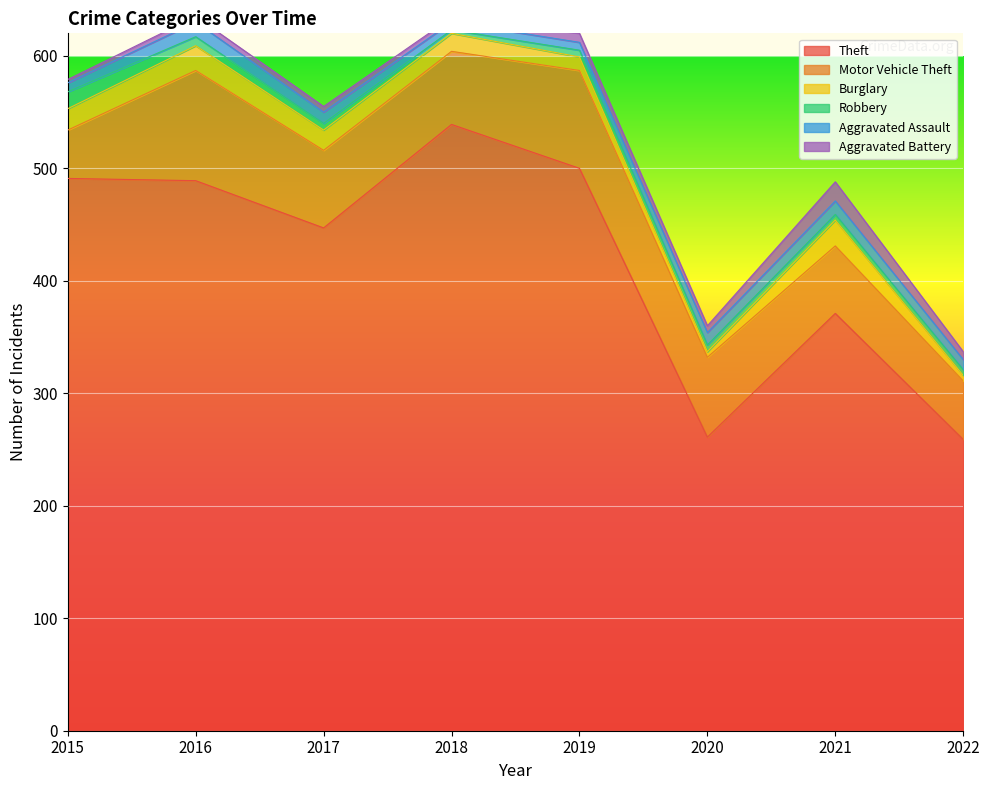

What is the total value across all series at 2019?

620